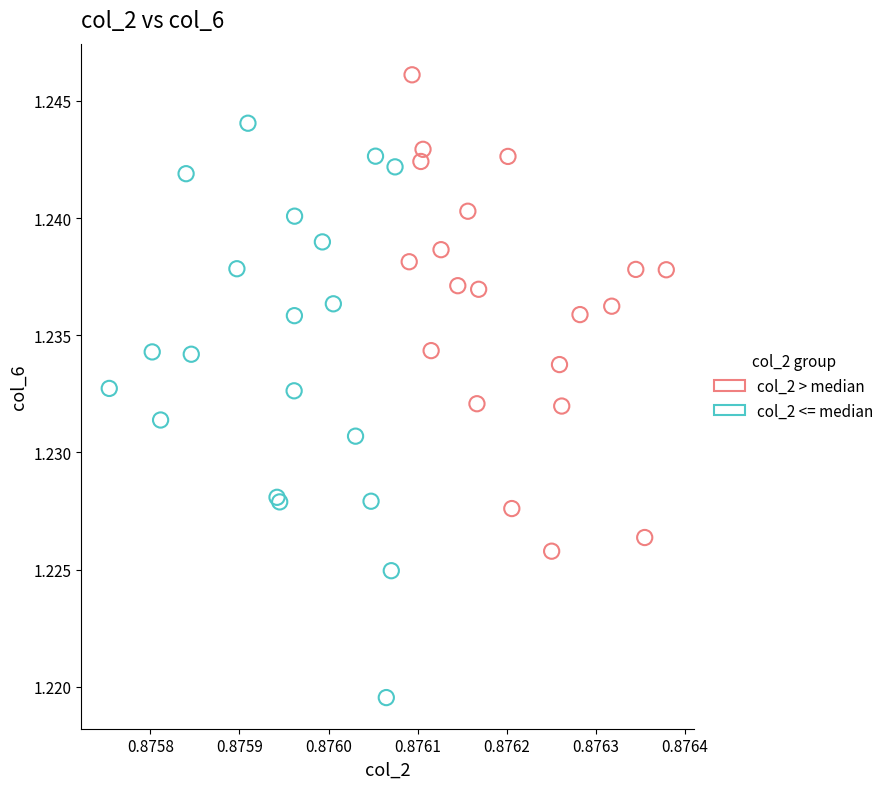

Which series reaches the minimum Y coordinate?

col_2 <= median